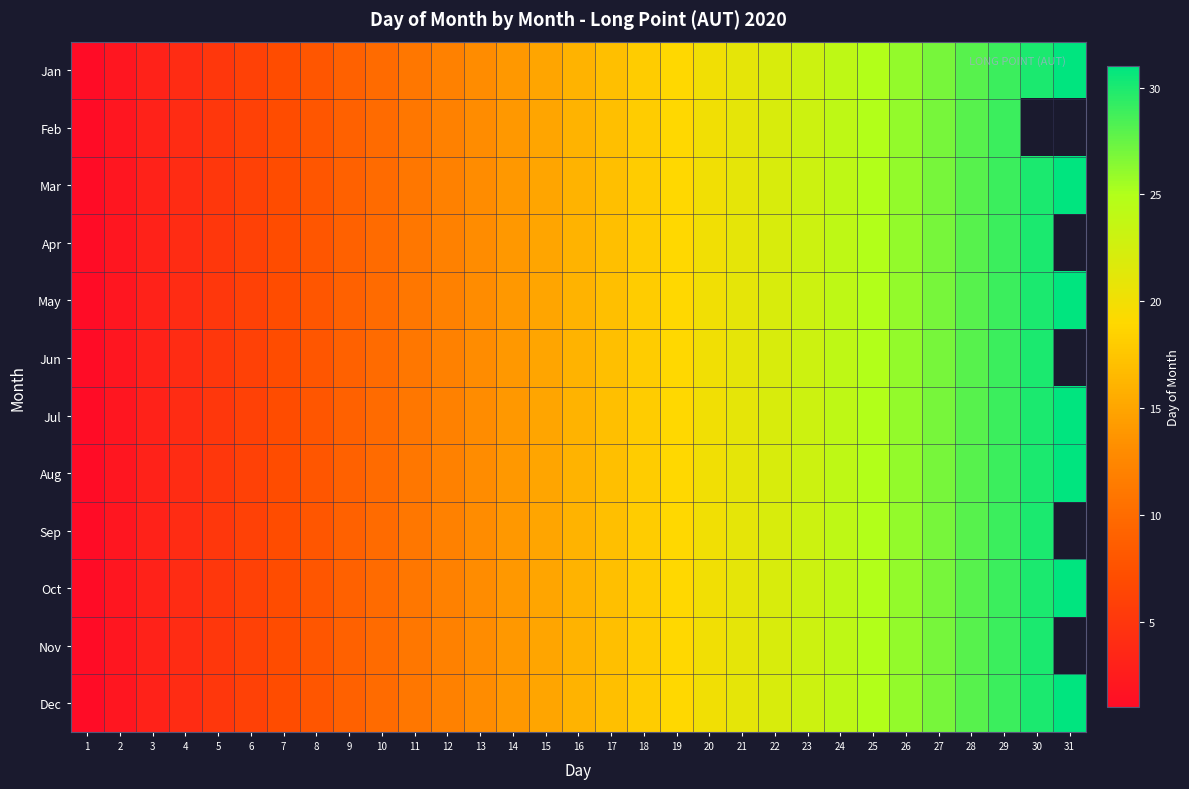

What is the greatest value displayed?

31.0